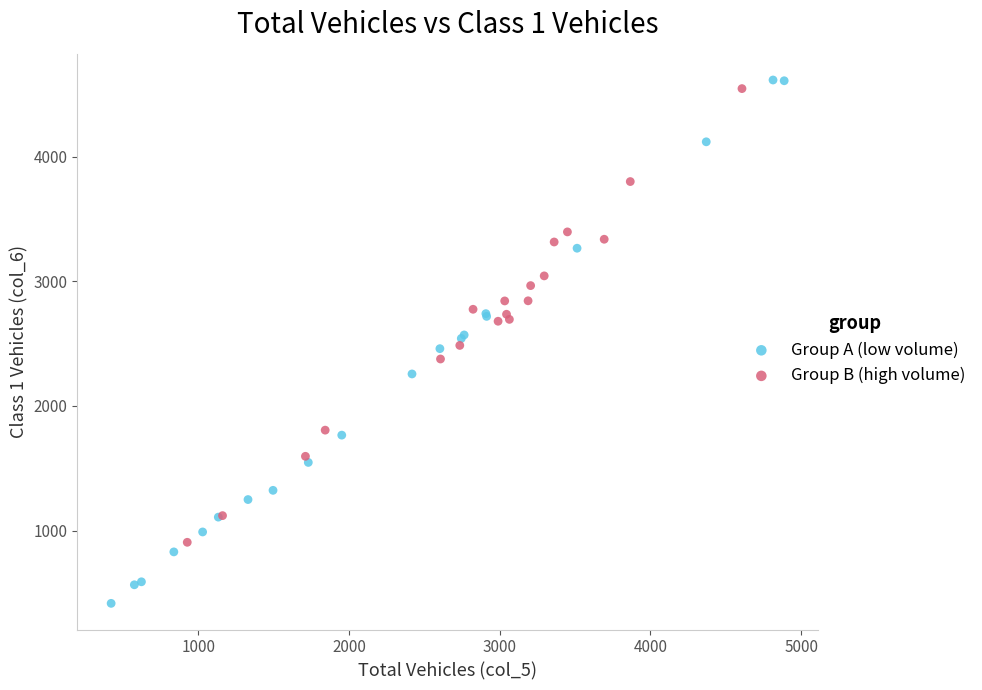

Which series reaches the minimum Y coordinate?

Group A (low volume)